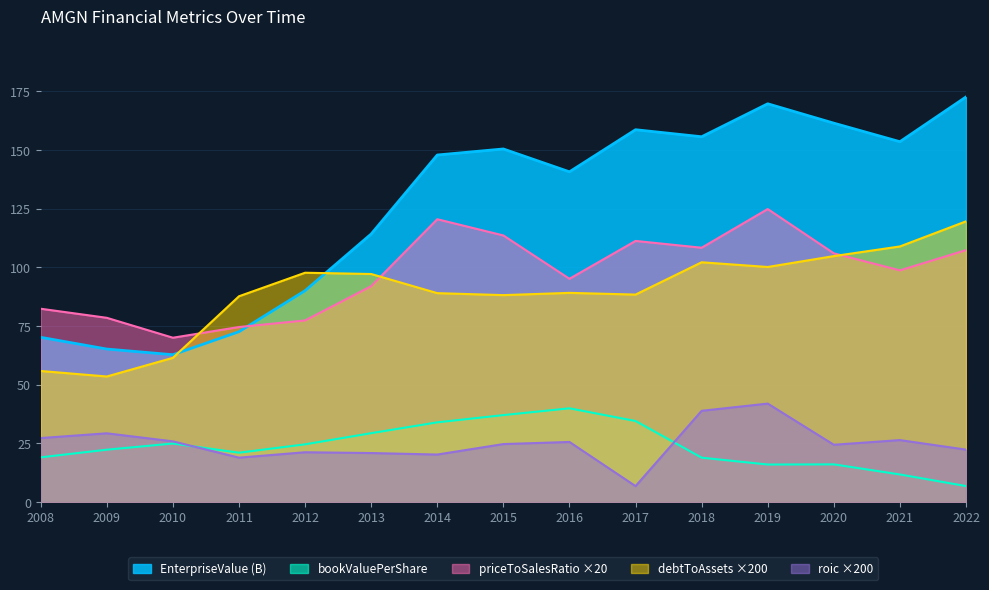

At which label does bookValuePerShare reach its peak?

2016